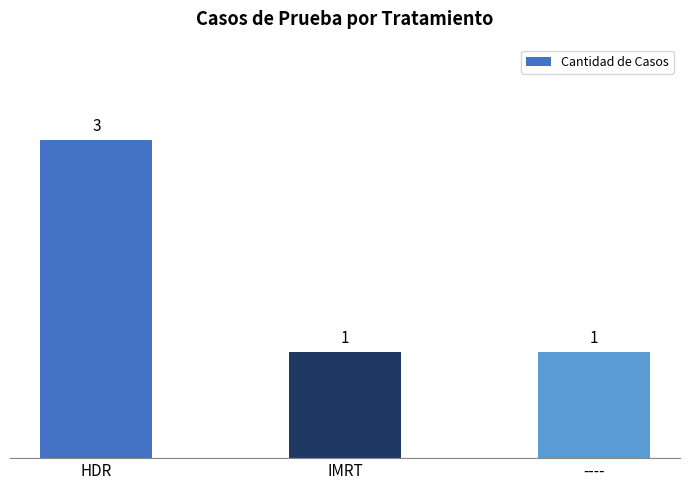

Which has a higher value, HDR or ----?

HDR